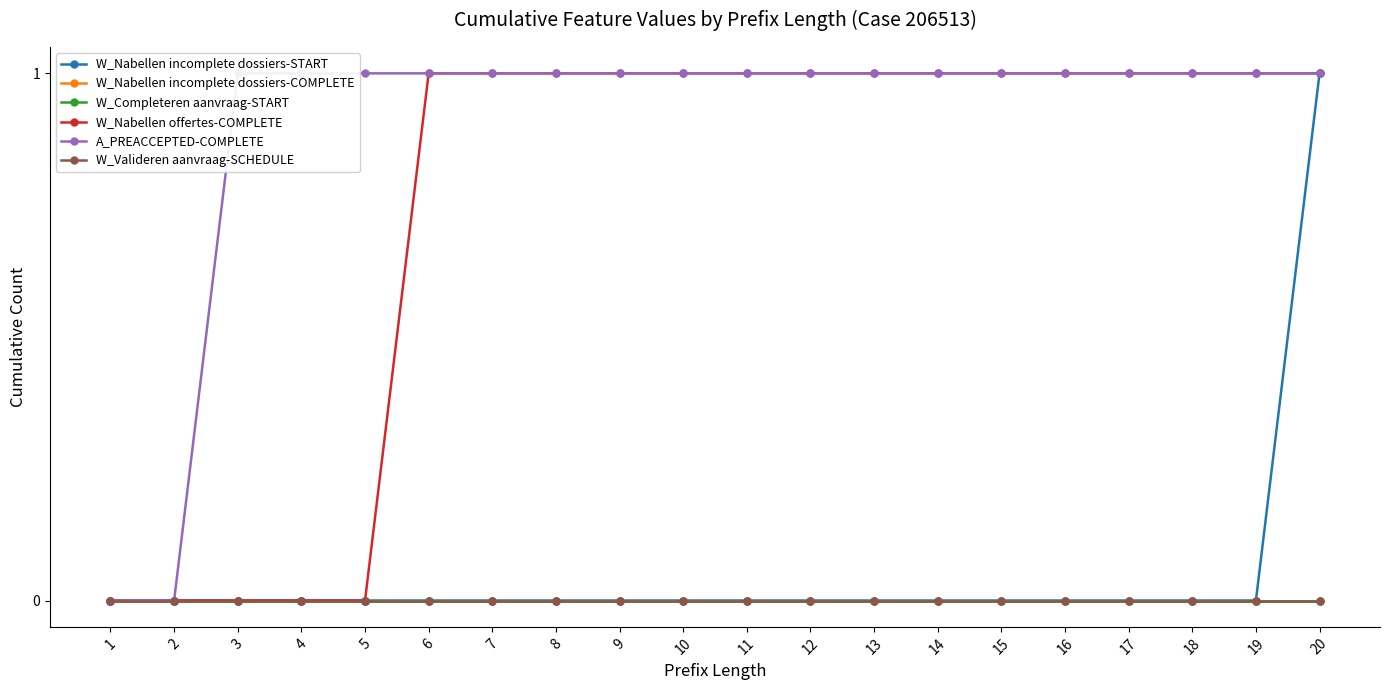

Is it true that W_Nabellen offertes-COMPLETE equals 1 at 10?

True